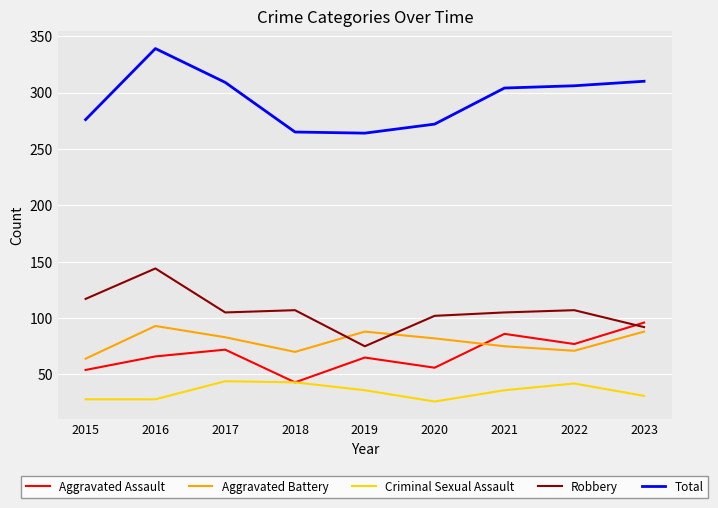

Where does the Robbery series first go above 105?

2015